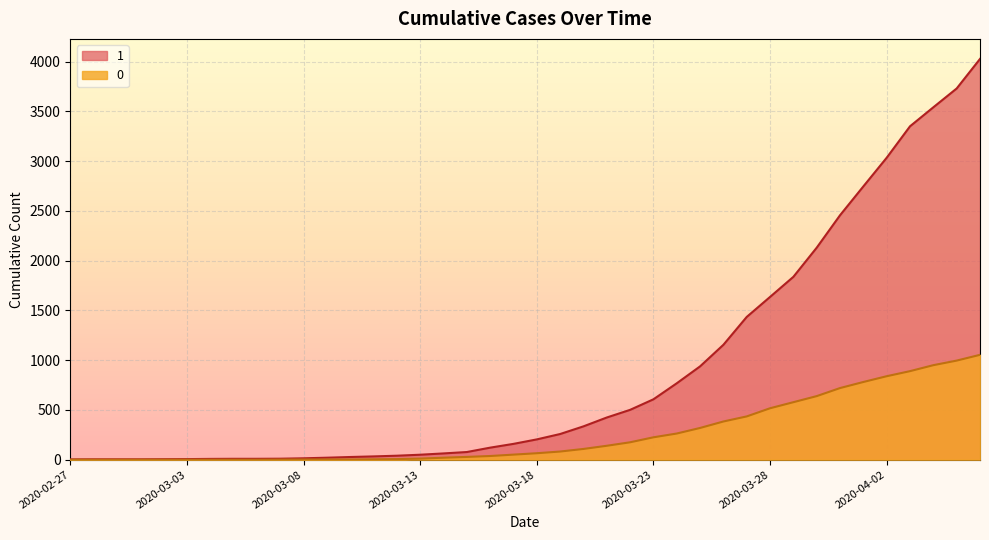

Reading right to left, extract all data points from this chart.

1: 4028	3731	3542	3351	3035	2747	2457	2131	1838	1636	1435	1155	938	768	607	501	424	335	258	204	159	121	77	63	50	40	33	27	20	14	10	9	9	8	6	5	4	4	4	3
0: 1054	996	950	890	839	781	720	639	578	517	435	384	319	263	225	175	140	108	82	65	51	37	28	20	11	6	4	2	2	2	1	0	0	0	0	0	0	0	0	0